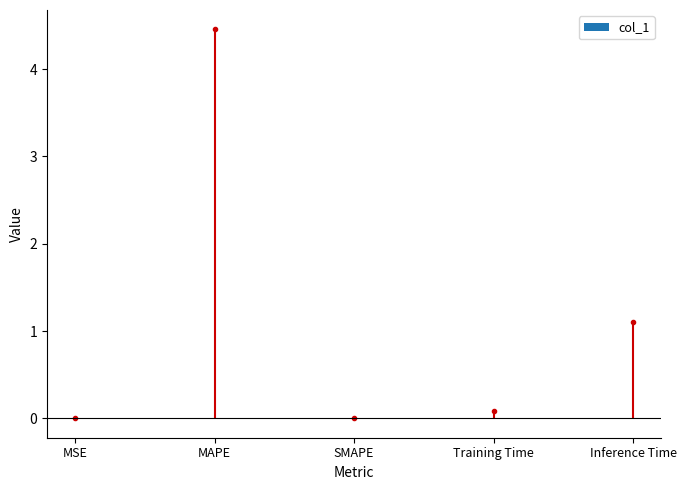

Reading left to right, extract all data points from this chart.

MSE=0.0	MAPE=4.5	SMAPE=0.0	Training Time=0.1	Inference Time=1.1